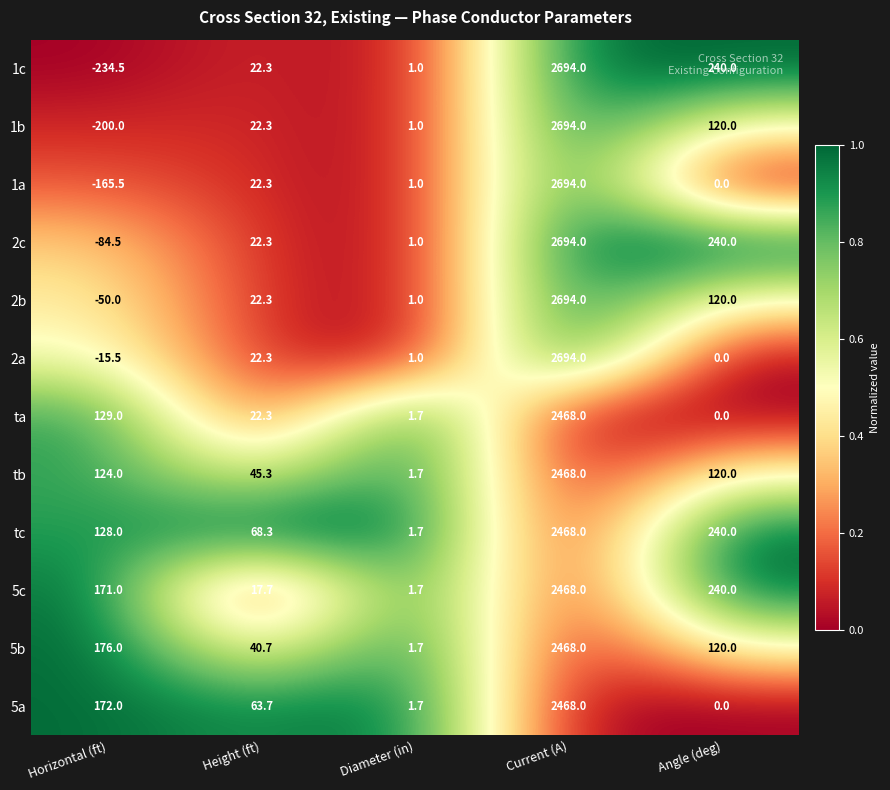

List the labels in order of 1a value, largest first.

Current (A), Height (ft), Diameter (in), Angle (deg), Horizontal (ft)